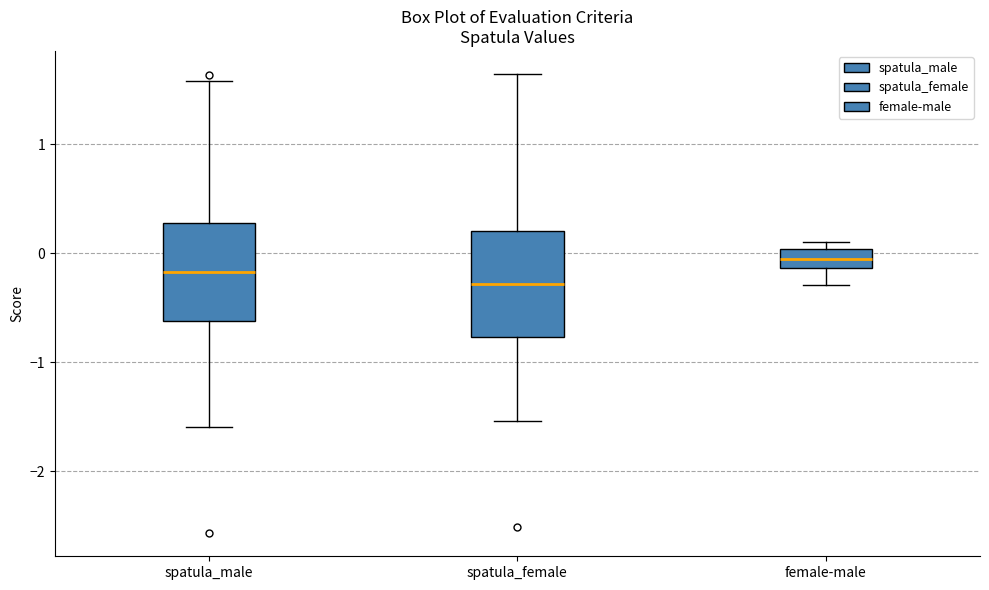

Where is the upper edge of the box for female-male on the y-axis? The values are not printed on the chart, so give them approximately, as read against the axis.

0.0